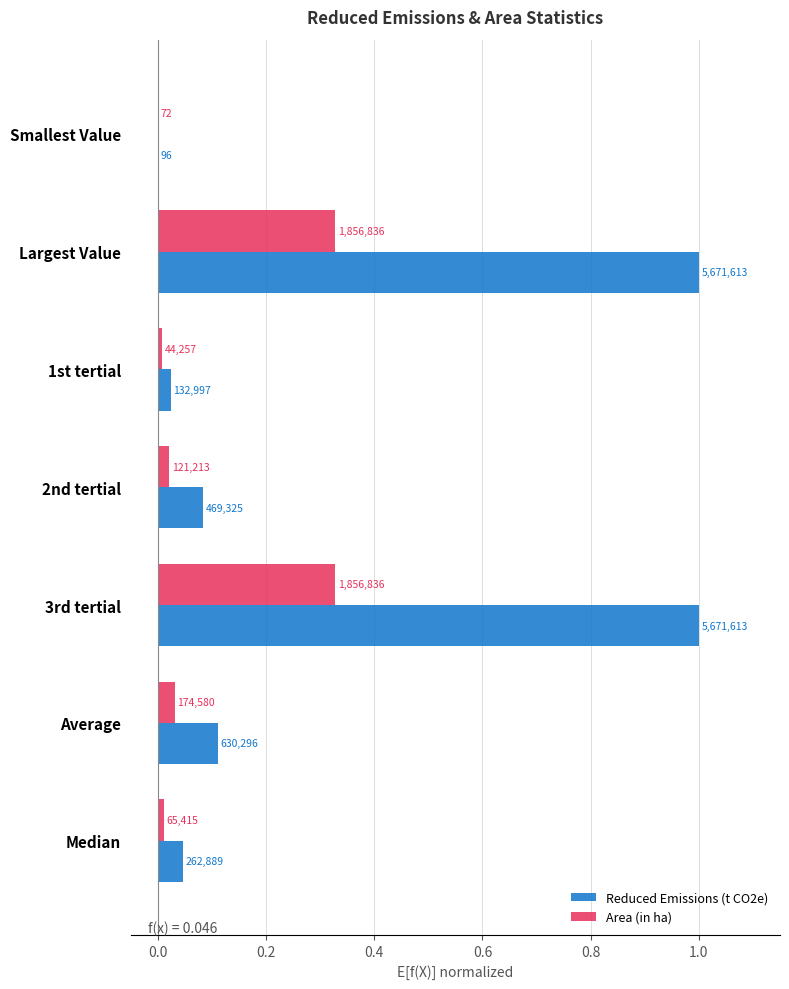

What is the greatest value displayed?

1.0